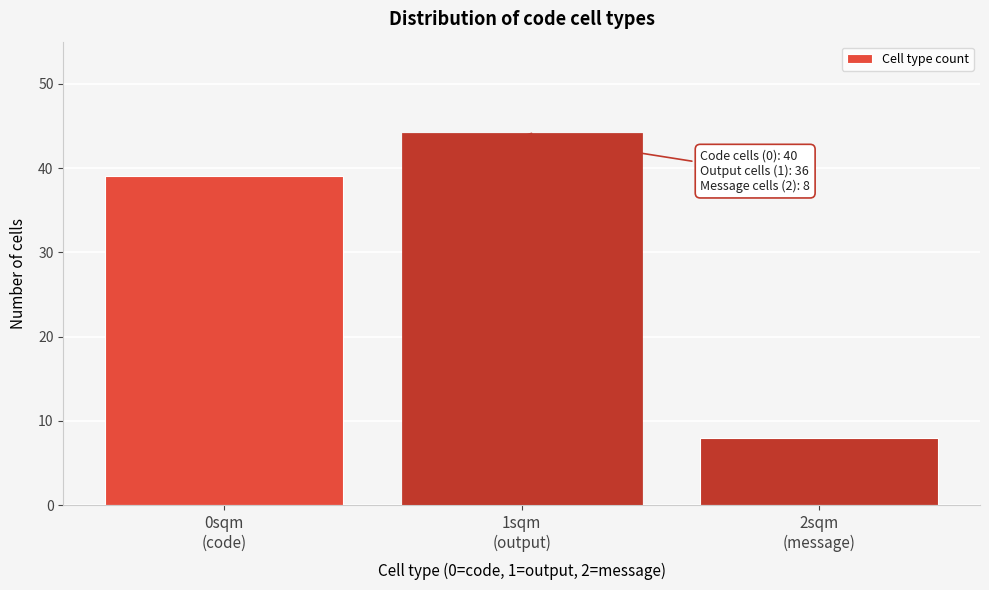

Reading left to right, transcribe all the data shown in this chart.

39	44	8